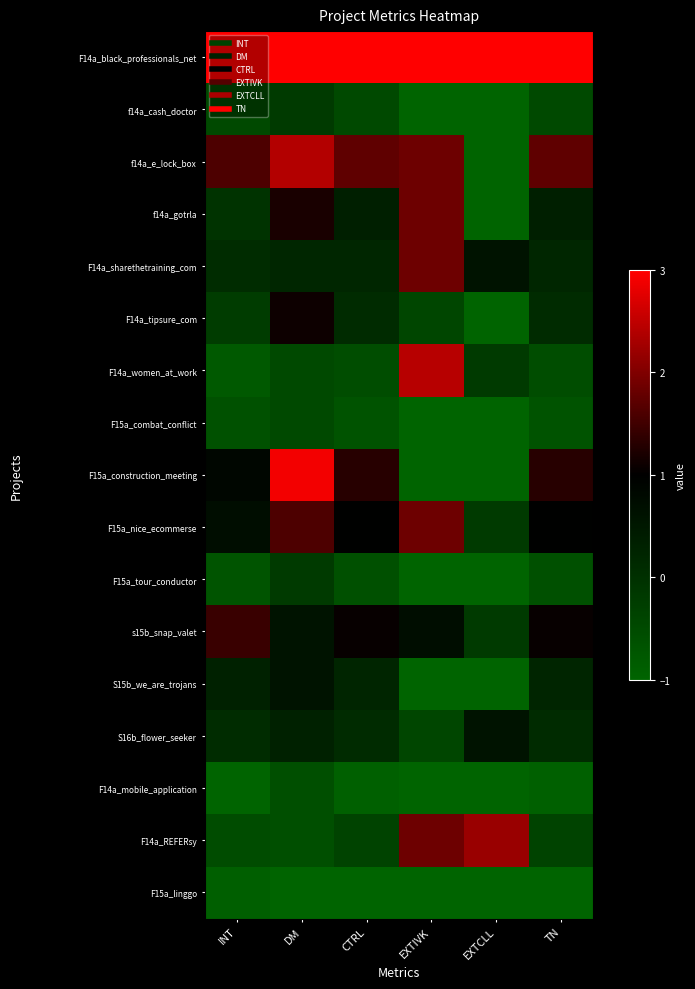

Reading left to right, what are all the values shown in this chart?

F14a_black_professionals_net: INT=3.0	DM=3.0	CTRL=3.0	EXTIVK=3.0	EXTCLL=3.0	TN=3.0
f14a_cash_doctor: INT=-0.5	DM=-0.2	CTRL=-0.5	EXTIVK=-1.0	EXTCLL=-1.0	TN=-0.5
f14a_e_lock_box: INT=1.6	DM=2.4	CTRL=1.7	EXTIVK=1.9	EXTCLL=-1.0	TN=1.7
f14a_gotrla: INT=-0.1	DM=1.2	CTRL=0.4	EXTIVK=1.9	EXTCLL=-1.0	TN=0.4
F14a_sharethetraining_com: INT=0.1	DM=0.2	CTRL=0.2	EXTIVK=1.9	EXTCLL=0.6	TN=0.2
F14a_tipsure_com: INT=-0.2	DM=1.1	CTRL=0.1	EXTIVK=-0.4	EXTCLL=-1.0	TN=0.1
F14a_women_at_work: INT=-0.8	DM=-0.5	CTRL=-0.6	EXTIVK=2.4	EXTCLL=-0.2	TN=-0.6
F15a_combat_conflict: INT=-0.6	DM=-0.5	CTRL=-0.7	EXTIVK=-1.0	EXTCLL=-1.0	TN=-0.7
F15a_construction_meeting: INT=0.9	DM=2.9	CTRL=1.3	EXTIVK=-1.0	EXTCLL=-1.0	TN=1.3
F15a_nice_ecommerse: INT=0.7	DM=1.6	CTRL=1.0	EXTIVK=1.9	EXTCLL=-0.2	TN=1.0
F15a_tour_conductor: INT=-0.7	DM=-0.2	CTRL=-0.6	EXTIVK=-1.0	EXTCLL=-1.0	TN=-0.6
s15b_snap_valet: INT=1.4	DM=0.6	CTRL=1.0	EXTIVK=0.7	EXTCLL=-0.2	TN=1.0
S15b_we_are_trojans: INT=0.3	DM=0.6	CTRL=0.2	EXTIVK=-1.0	EXTCLL=-1.0	TN=0.2
S16b_flower_seeker: INT=0.1	DM=0.3	CTRL=0.1	EXTIVK=-0.4	EXTCLL=0.6	TN=0.1
F14a_mobile_application: INT=-1.0	DM=-0.6	CTRL=-0.9	EXTIVK=-1.0	EXTCLL=-1.0	TN=-0.9
F14a_REFERsy: INT=-0.5	DM=-0.6	CTRL=-0.4	EXTIVK=1.9	EXTCLL=2.2	TN=-0.4
F15a_linggo: INT=-0.9	DM=-1.0	CTRL=-1.0	EXTIVK=-1.0	EXTCLL=-1.0	TN=-1.0